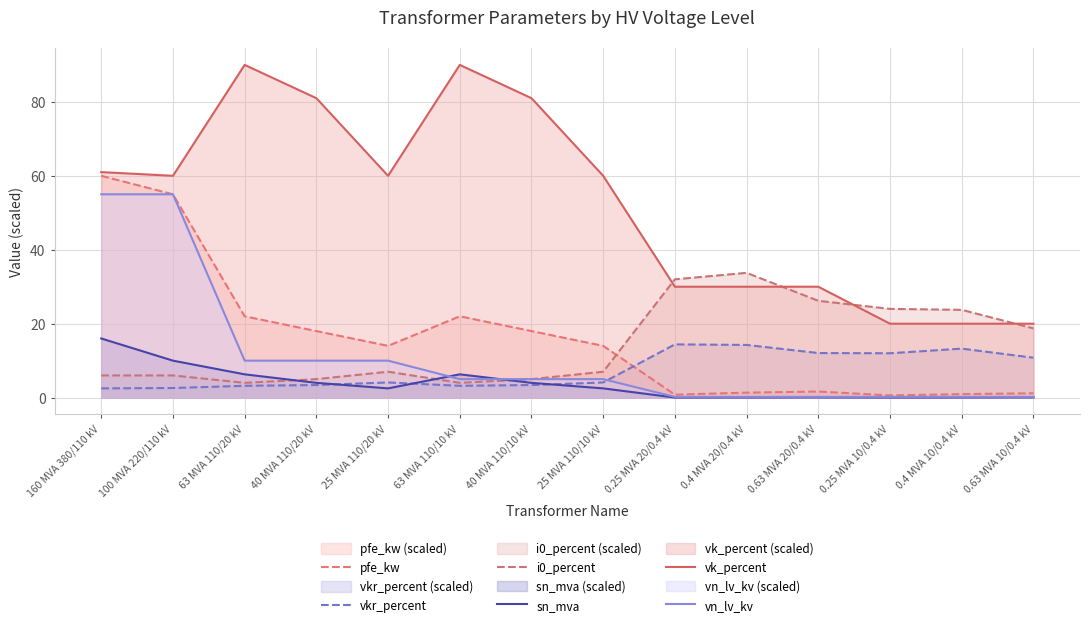

Reading left to right, extract all data points from this chart.

pfe_kw: 60.0	55.0	22.0	18.0	14.0	22.0	18.0	14.0	0.8	1.4	1.6	0.6	0.9	1.2
vkr_percent: 2.5	2.6	3.2	3.4	4.1	3.2	3.4	4.1	14.4	14.2	12.1	12.0	13.2	10.8
i0_percent: 6.0	6.0	4.0	5.0	7.0	4.0	5.0	7.0	32.0	33.8	26.2	24.0	23.8	18.7
sn_mva: 16.0	10.0	6.3	4.0	2.5	6.3	4.0	2.5	0.0	0.0	0.1	0.0	0.0	0.1
vk_percent: 61.0	60.0	90.0	81.0	60.0	90.0	81.0	60.0	30.0	30.0	30.0	20.0	20.0	20.0
vn_lv_kv: 55.0	55.0	10.0	10.0	10.0	5.0	5.0	5.0	0.2	0.2	0.2	0.2	0.2	0.2